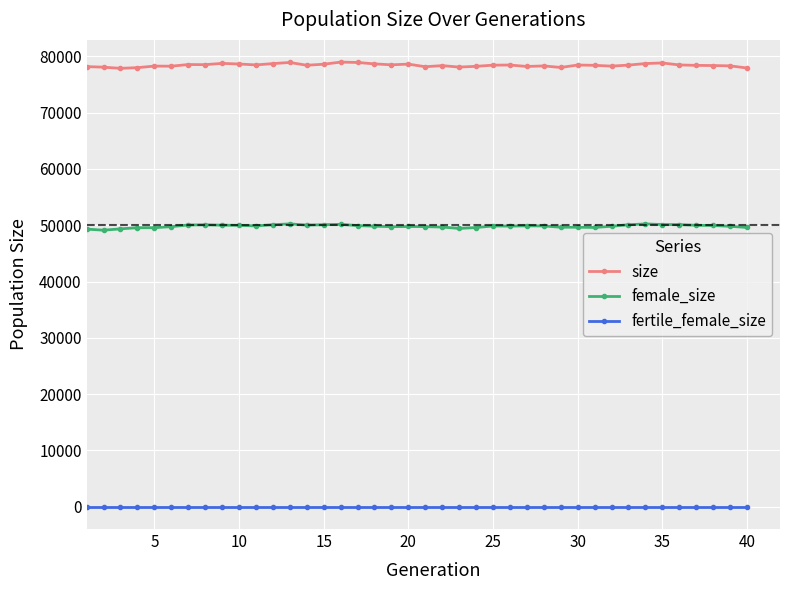

How many data points does each series have?

40